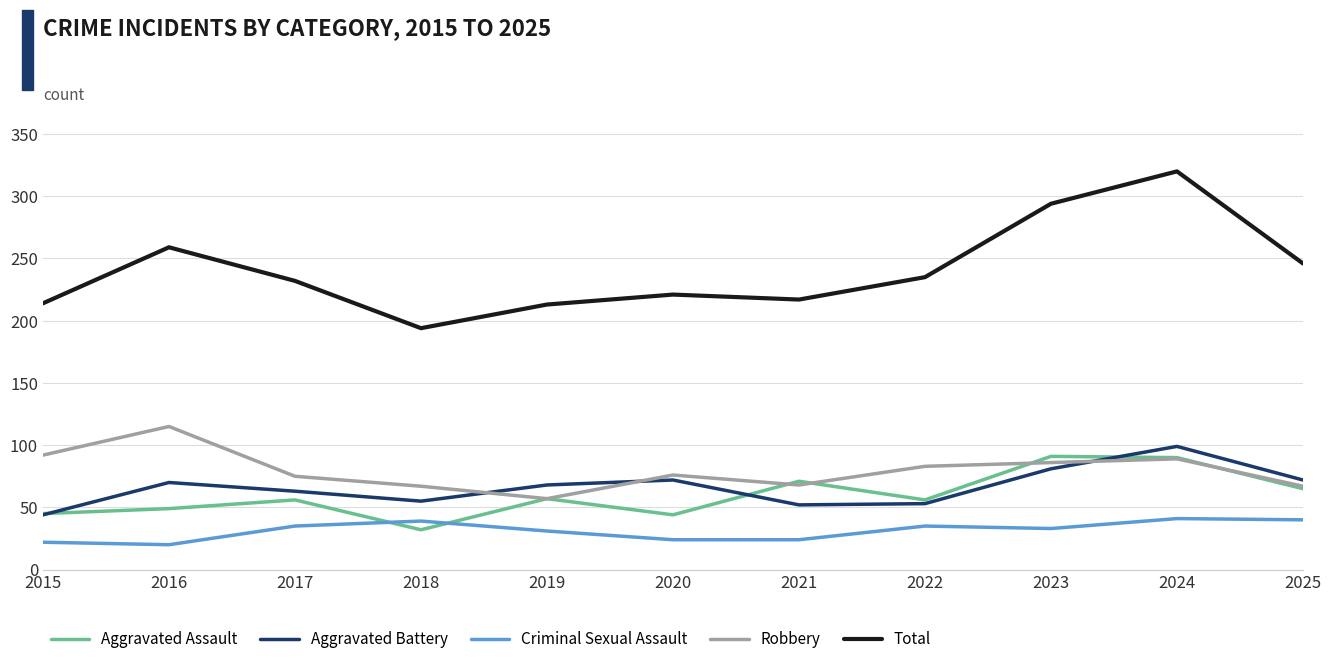

Which label corresponds to the largest value in the chart?

2024